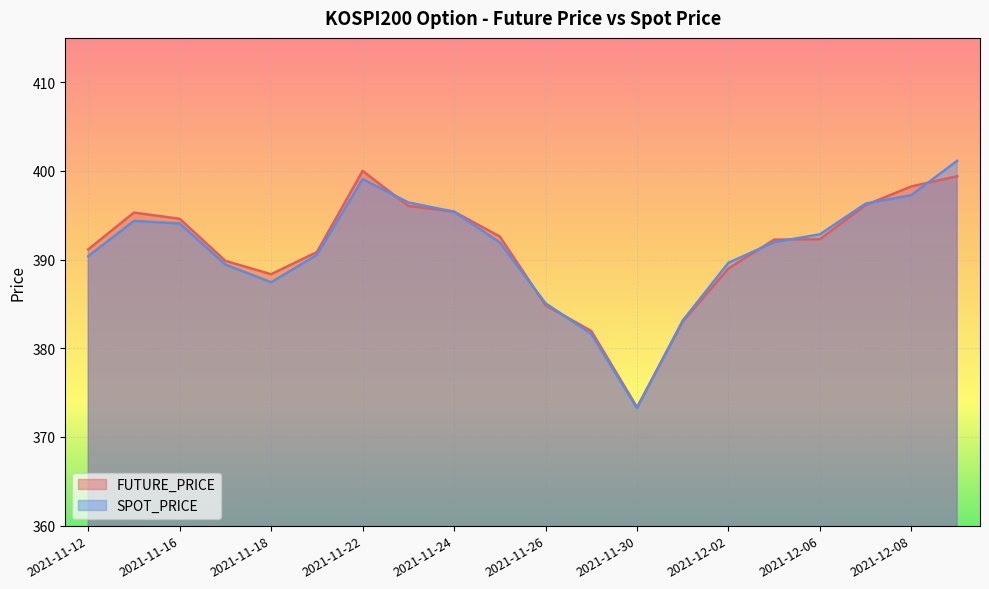

Rank the categories by FUTURE_PRICE value from highest to lowest.

2021-11-22, 2021-12-09, 2021-12-08, 2021-12-07, 2021-11-23, 2021-11-24, 2021-11-15, 2021-11-16, 2021-11-25, 2021-12-06, 2021-12-03, 2021-11-12, 2021-11-19, 2021-11-17, 2021-12-02, 2021-11-18, 2021-11-26, 2021-12-01, 2021-11-29, 2021-11-30